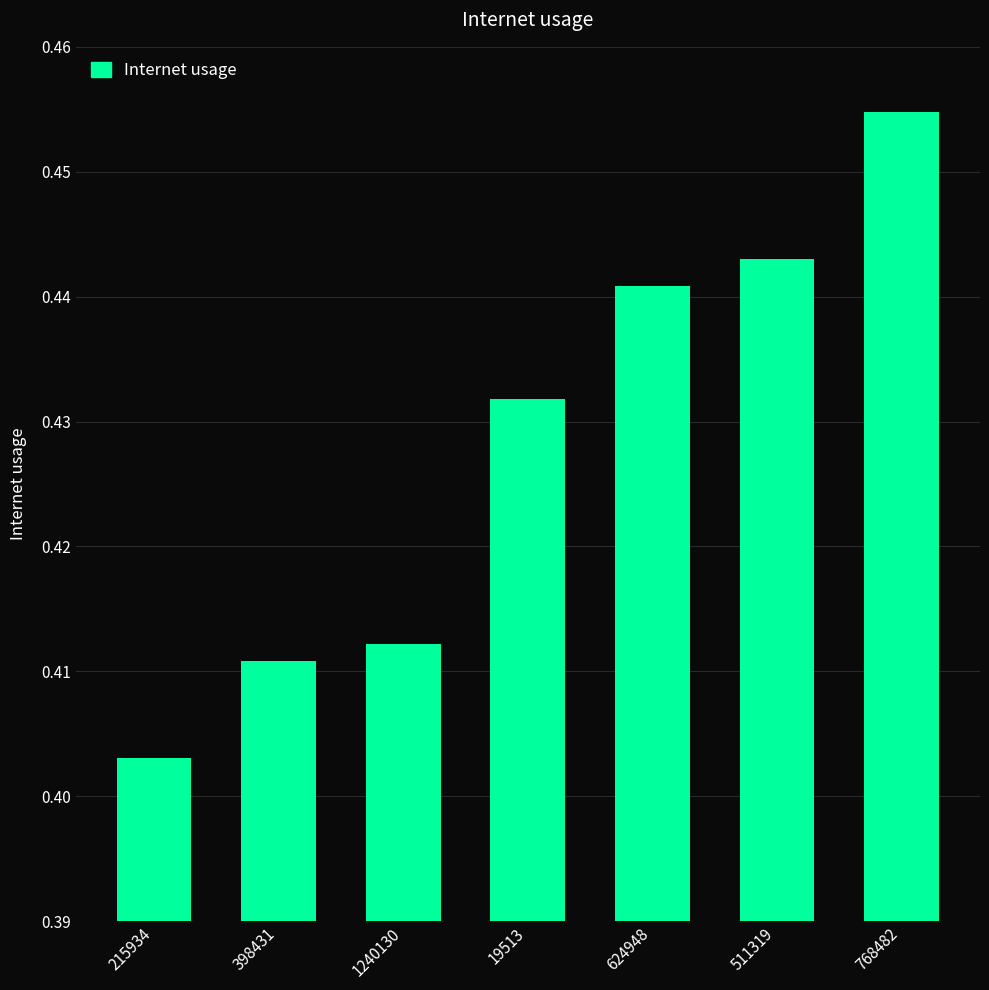

Which has a higher value, 624948 or 511319?

511319